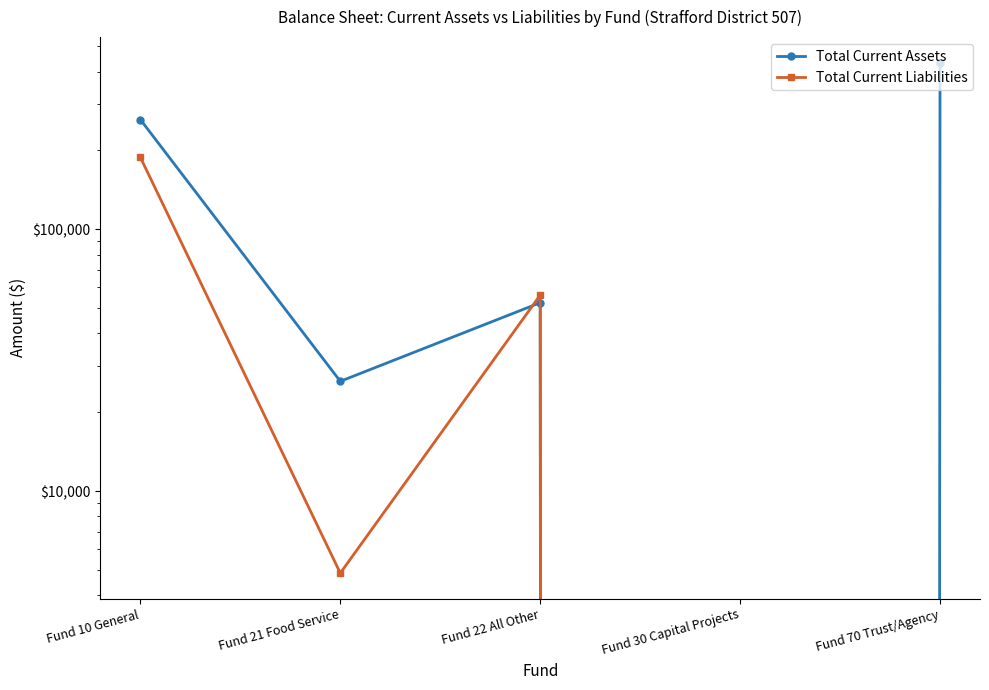

What position from the left is Fund 70 Trust/Agency?

5